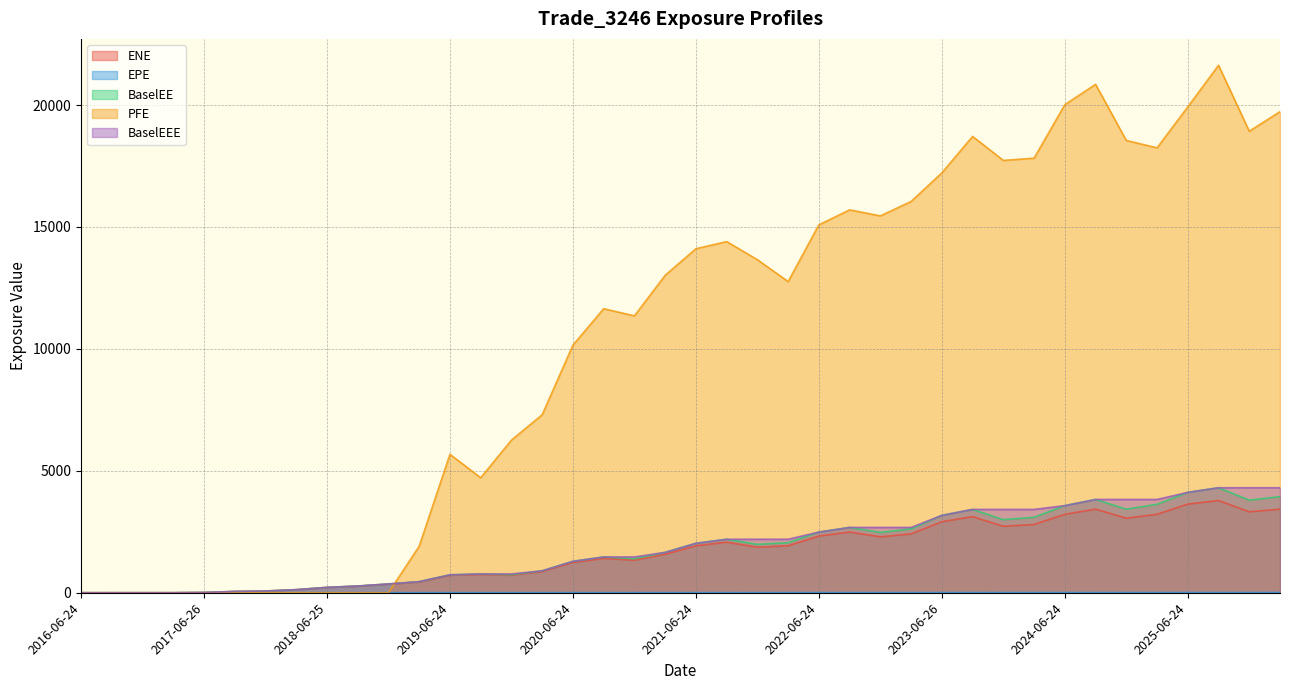

What is the total value across all series at 2022-09-26?

23554.7